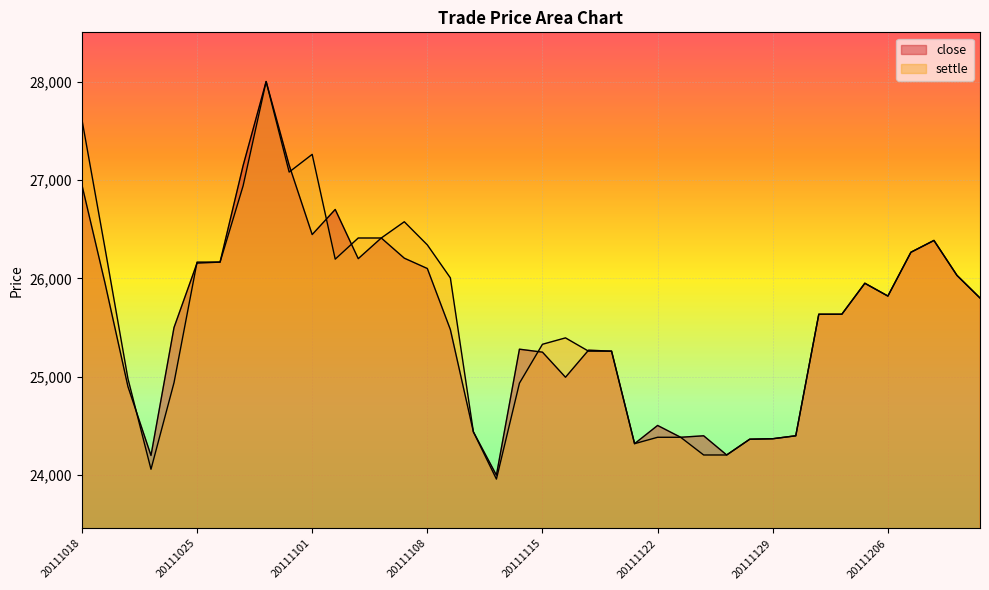

What is the difference between the maximum and second lowest values in the settle series?

3940